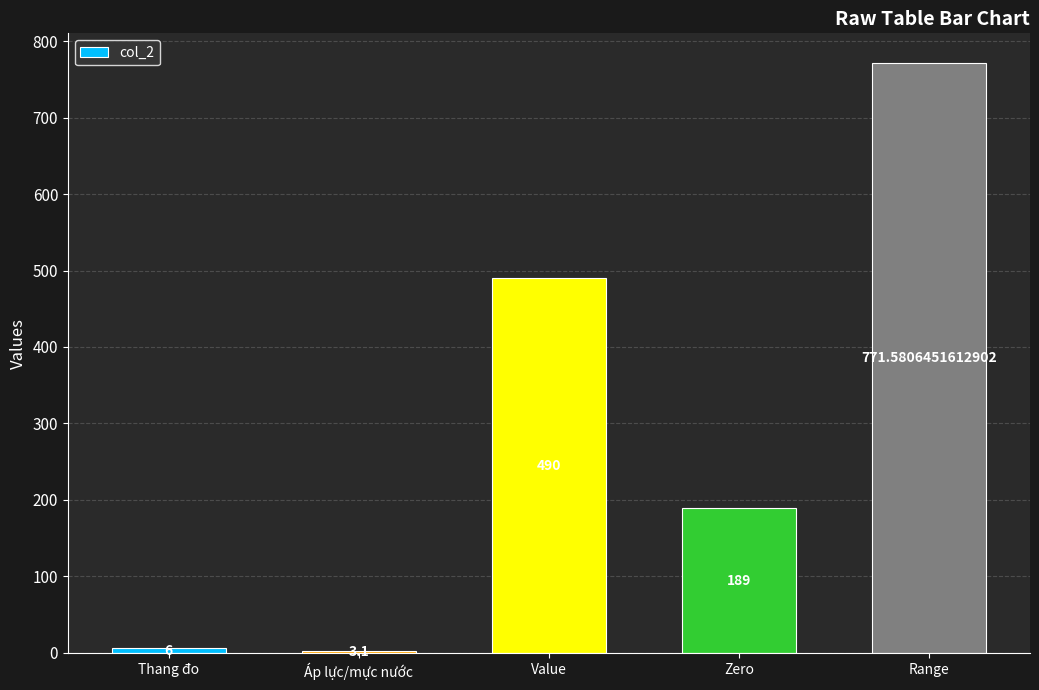

Read the value at Thang đo.

6.0